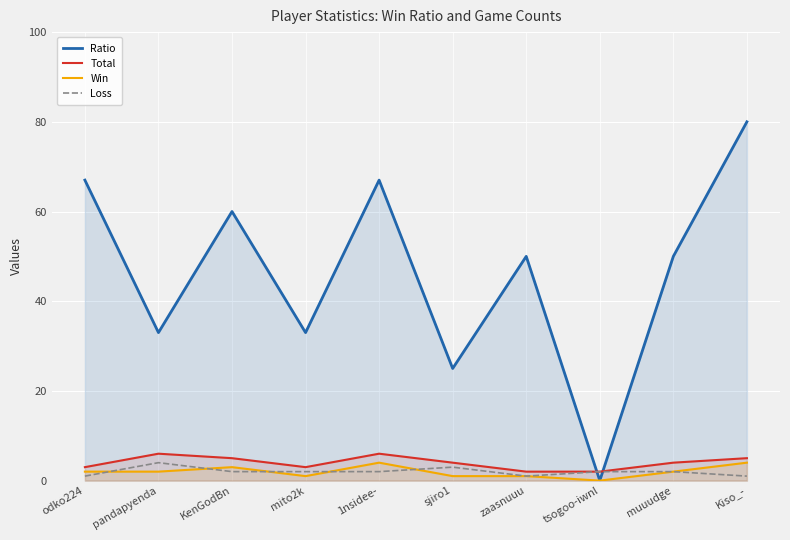

How many values in the Total series exceed 4?

4